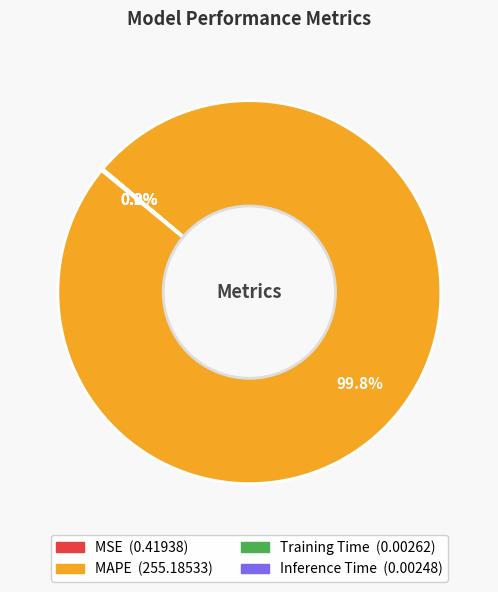

Which slice represents more than half of the pie?

MAPE